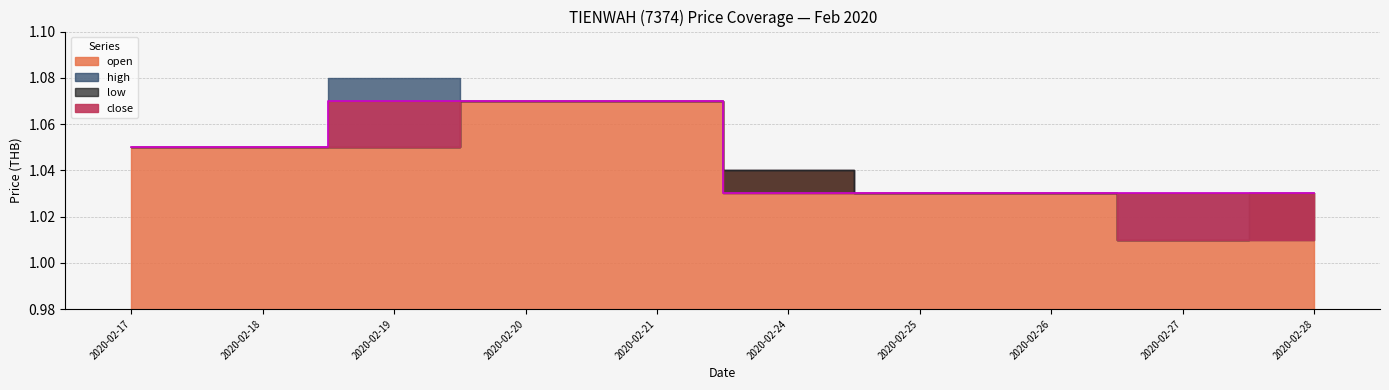

True or false: low and open intersect in this chart.

False